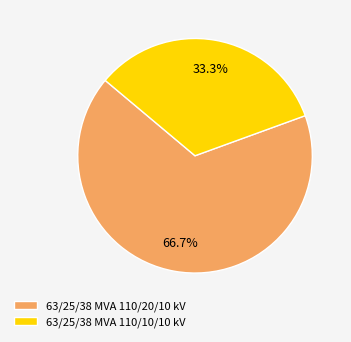

How many segments does this pie chart have?

2